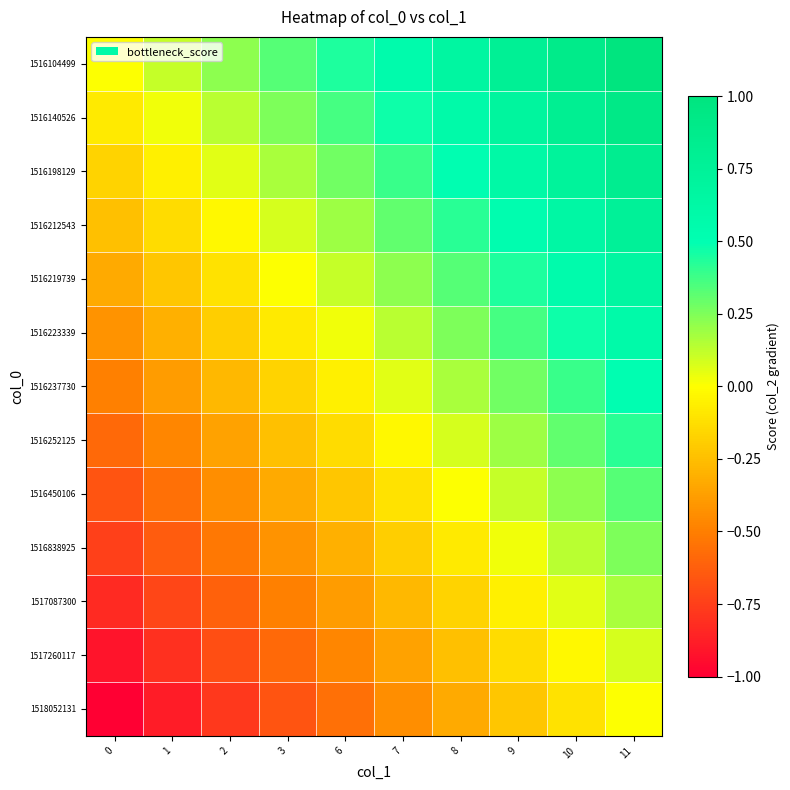

Which series has the largest total across all categories?

row_0